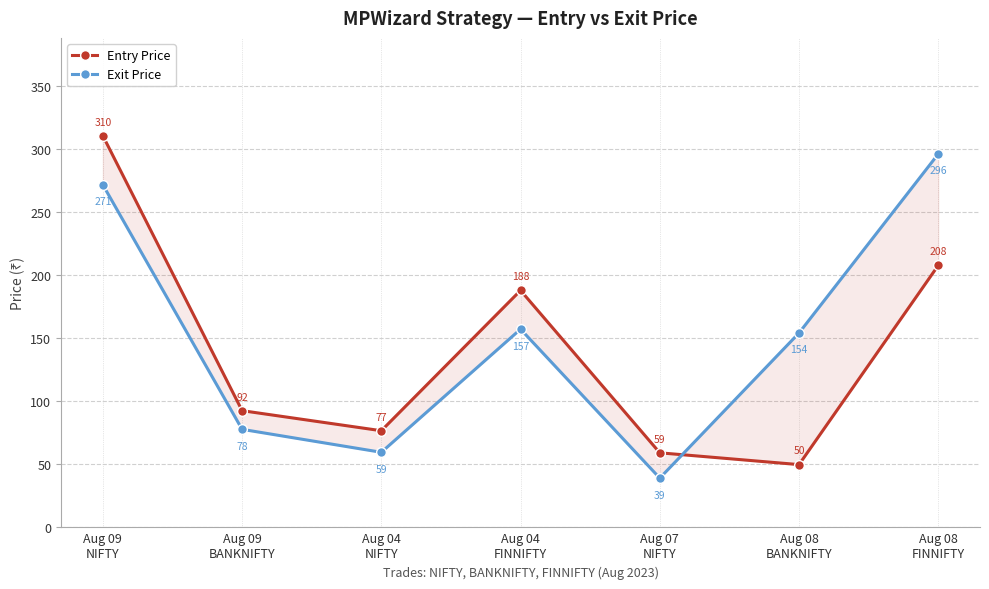

At which label is Entry Price closest to 180?

Aug 04
FINNIFTY